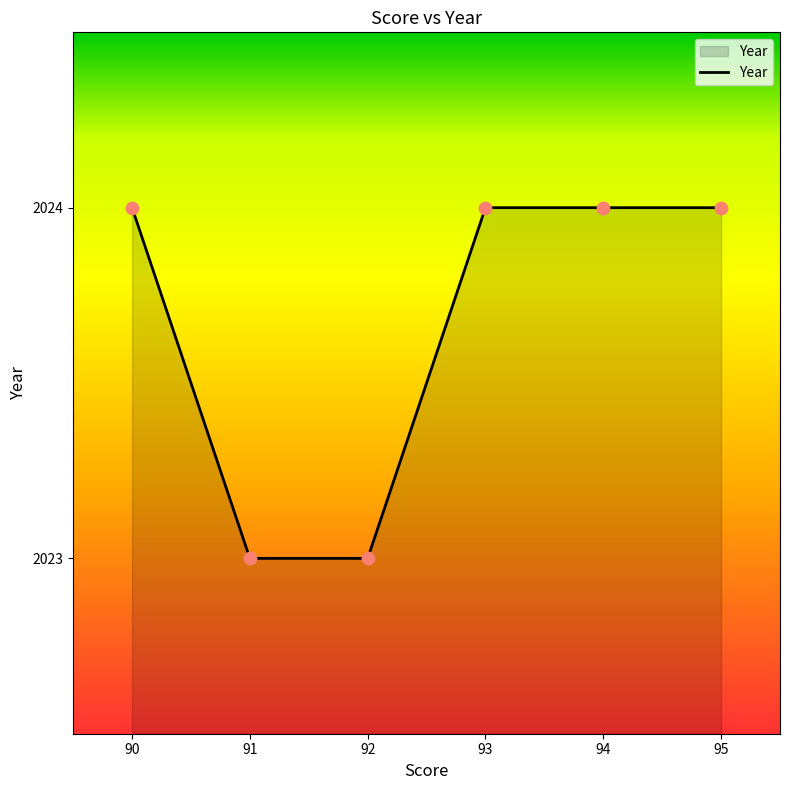

What is the change in value from 91 to 93?

+1